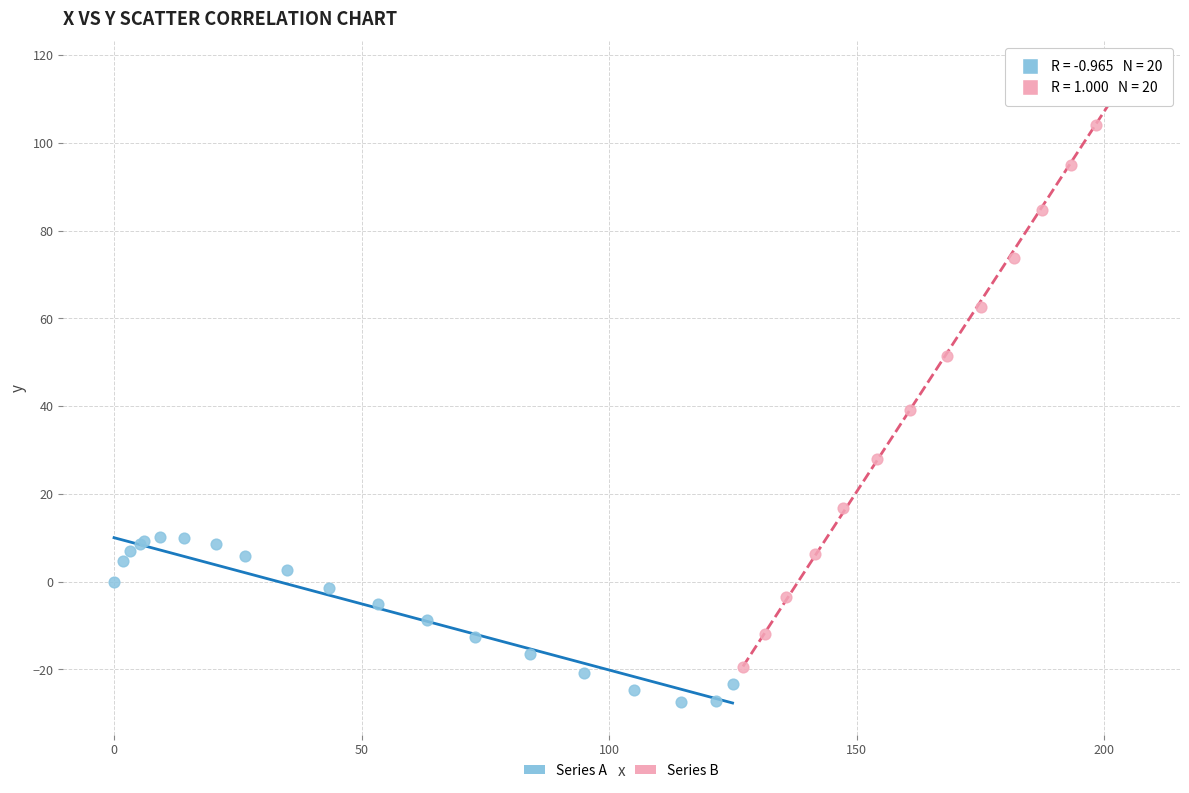

Which series has the largest Y range (max minus min)?

Series B